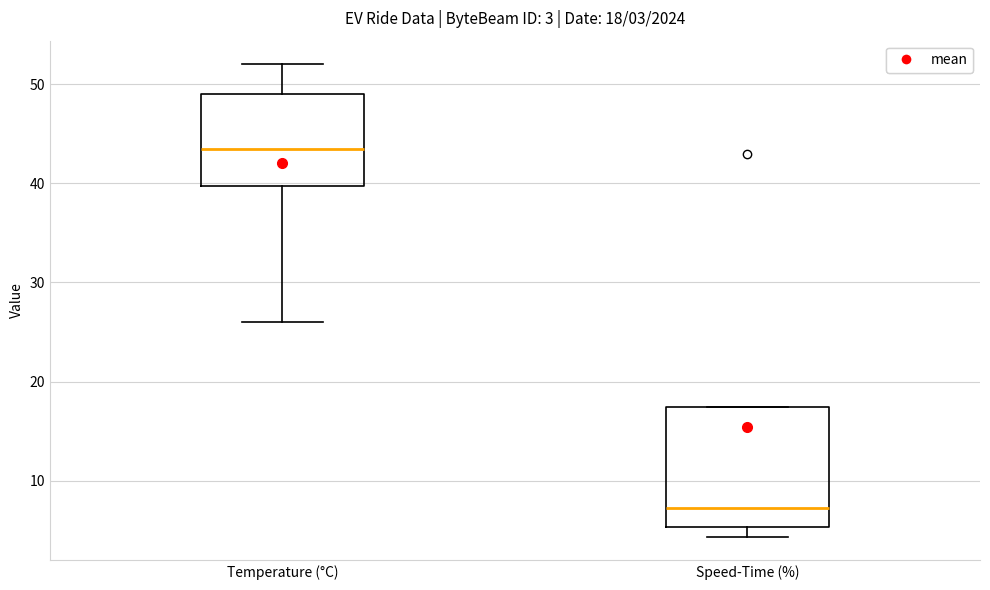

Which box's median line is the highest?

Temperature (°C)